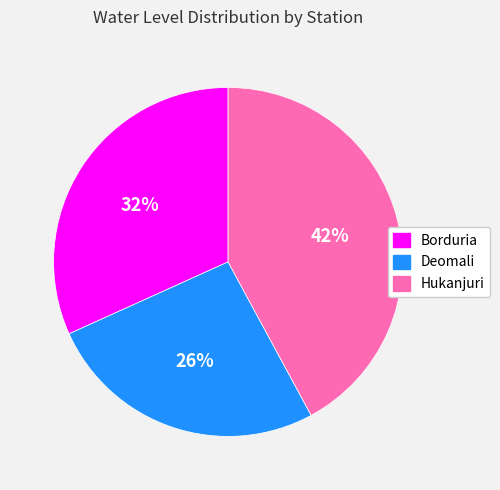

To the nearest percent, what is the average slice percentage?

33%